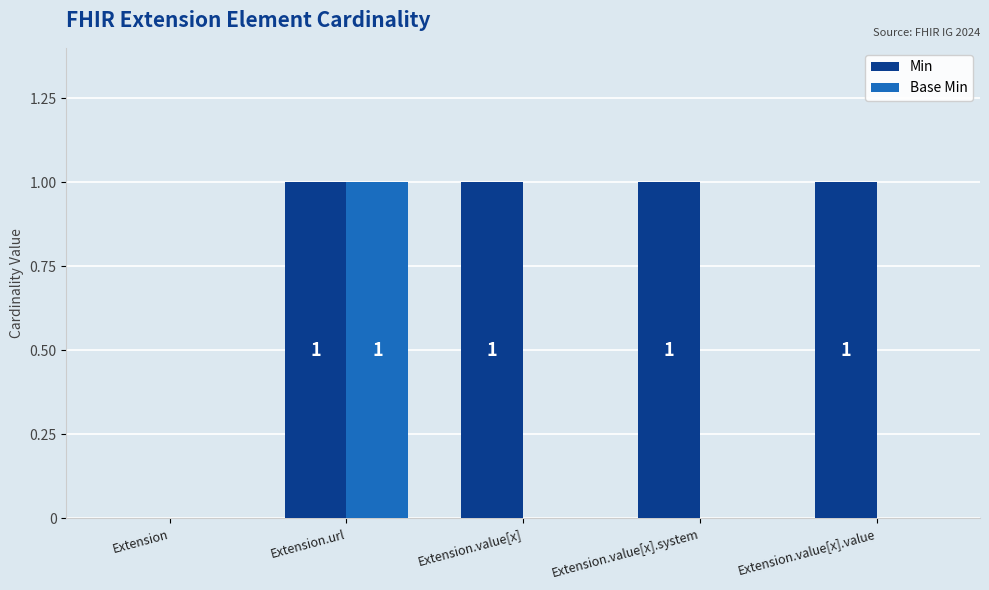

The value of Min at Extension.value[x] is 2. True or false?

False